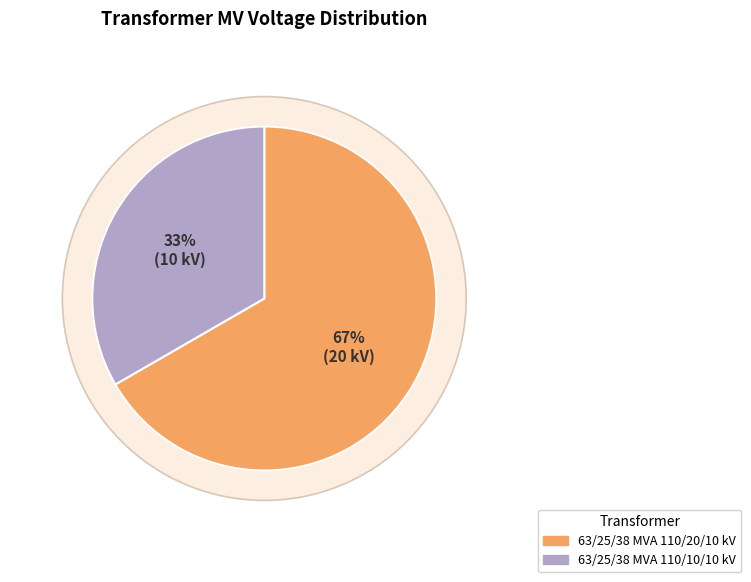

Does 63/25/38 MVA 110/10/10 kV account for over 50% of the chart?

No